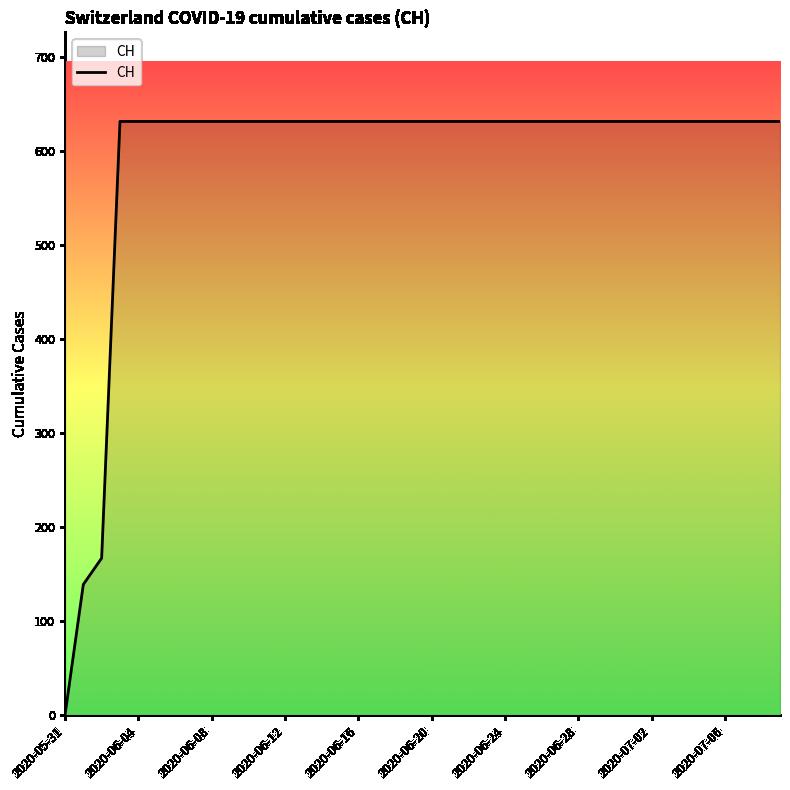

What is the maximum value shown in the chart?

631